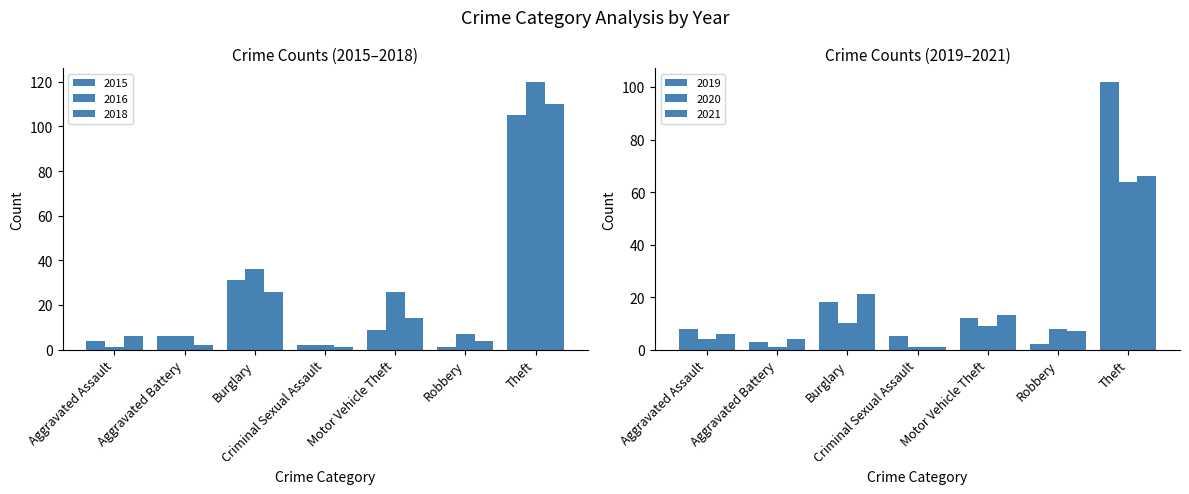

Reading right to left, transcribe all the data shown in this chart.

2015: Theft=105	Robbery=1	Motor Vehicle Theft=9	Criminal Sexual Assault=2	Burglary=31	Aggravated Battery=6	Aggravated Assault=4
2016: Theft=120	Robbery=7	Motor Vehicle Theft=26	Criminal Sexual Assault=2	Burglary=36	Aggravated Battery=6	Aggravated Assault=1
2018: Theft=110	Robbery=4	Motor Vehicle Theft=14	Criminal Sexual Assault=1	Burglary=26	Aggravated Battery=2	Aggravated Assault=6
2019: Theft=102	Robbery=2	Motor Vehicle Theft=12	Criminal Sexual Assault=5	Burglary=18	Aggravated Battery=3	Aggravated Assault=8
2020: Theft=64	Robbery=8	Motor Vehicle Theft=9	Criminal Sexual Assault=1	Burglary=10	Aggravated Battery=1	Aggravated Assault=4
2021: Theft=66	Robbery=7	Motor Vehicle Theft=13	Criminal Sexual Assault=1	Burglary=21	Aggravated Battery=4	Aggravated Assault=6